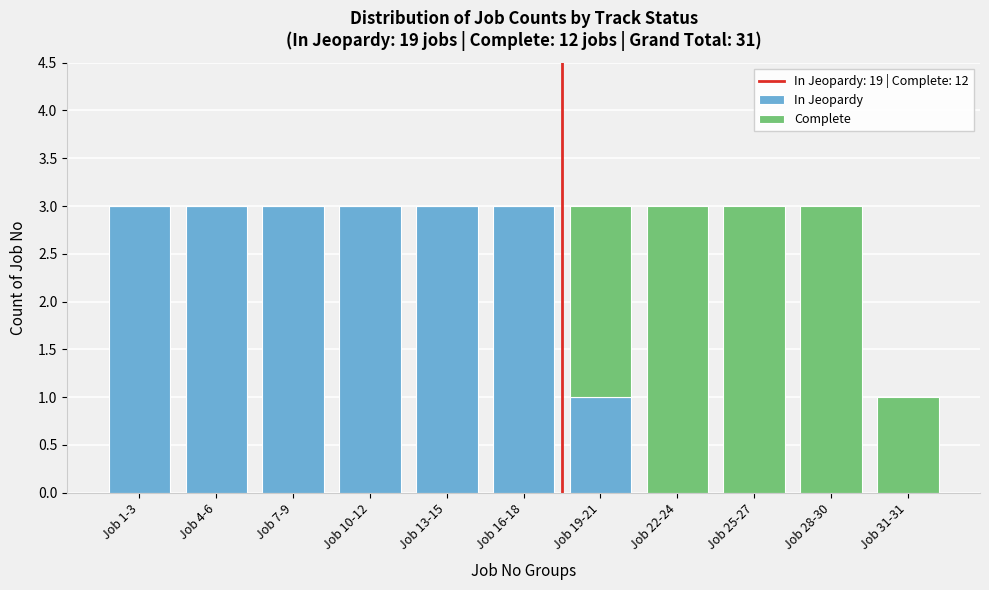

Reading right to left, list the values for the In Jeopardy series.

Job 31-31=0	Job 28-30=0	Job 25-27=0	Job 22-24=0	Job 19-21=1	Job 16-18=3	Job 13-15=3	Job 10-12=3	Job 7-9=3	Job 4-6=3	Job 1-3=3